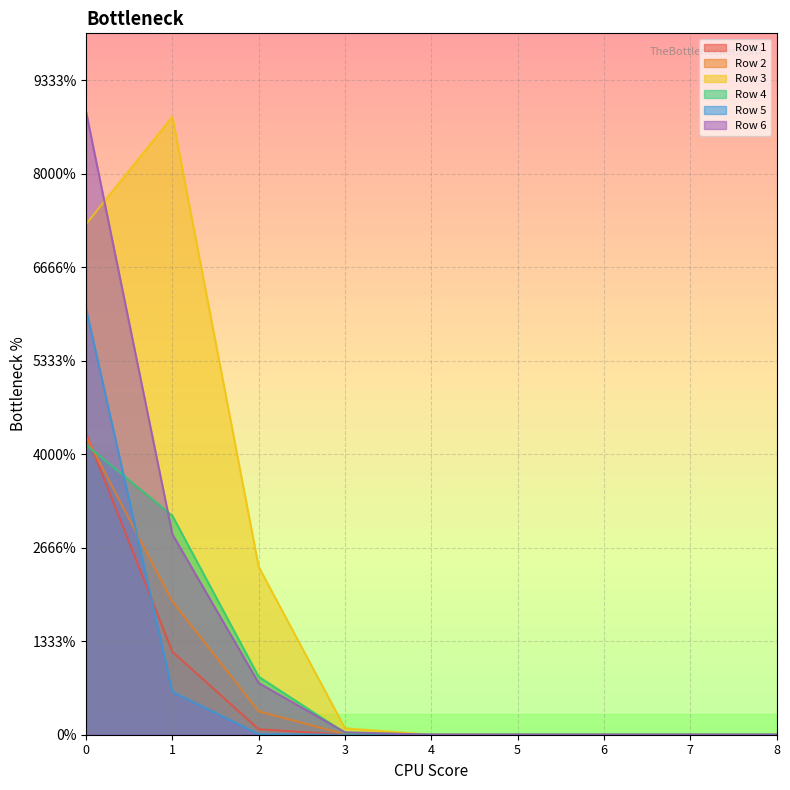

Reading left to right, transcribe all the data shown in this chart.

Row 1: 0=0.6	1=0.2	2=0.0	3=0.0	4=0.0	5=0.0	6=0.0	7=0.0	8=0.0
Row 2: 0=0.6	1=0.3	2=0.1	3=0.0	4=0.0	5=0.0	6=0.0	7=0.0	8=0.0
Row 3: 0=1.1	1=1.3	2=0.4	3=0.0	4=0.0	5=0.0	6=0.0	7=0.0	8=0.0
Row 4: 0=0.6	1=0.5	2=0.1	3=0.0	4=0.0	5=0.0	6=0.0	7=0.0	8=0.0
Row 5: 0=0.9	1=0.1	2=0.0	3=0.0	4=0.0	5=0.0	6=0.0	7=0.0	8=0.0
Row 6: 0=1.3	1=0.4	2=0.1	3=0.0	4=0.0	5=0.0	6=0.0	7=0.0	8=0.0